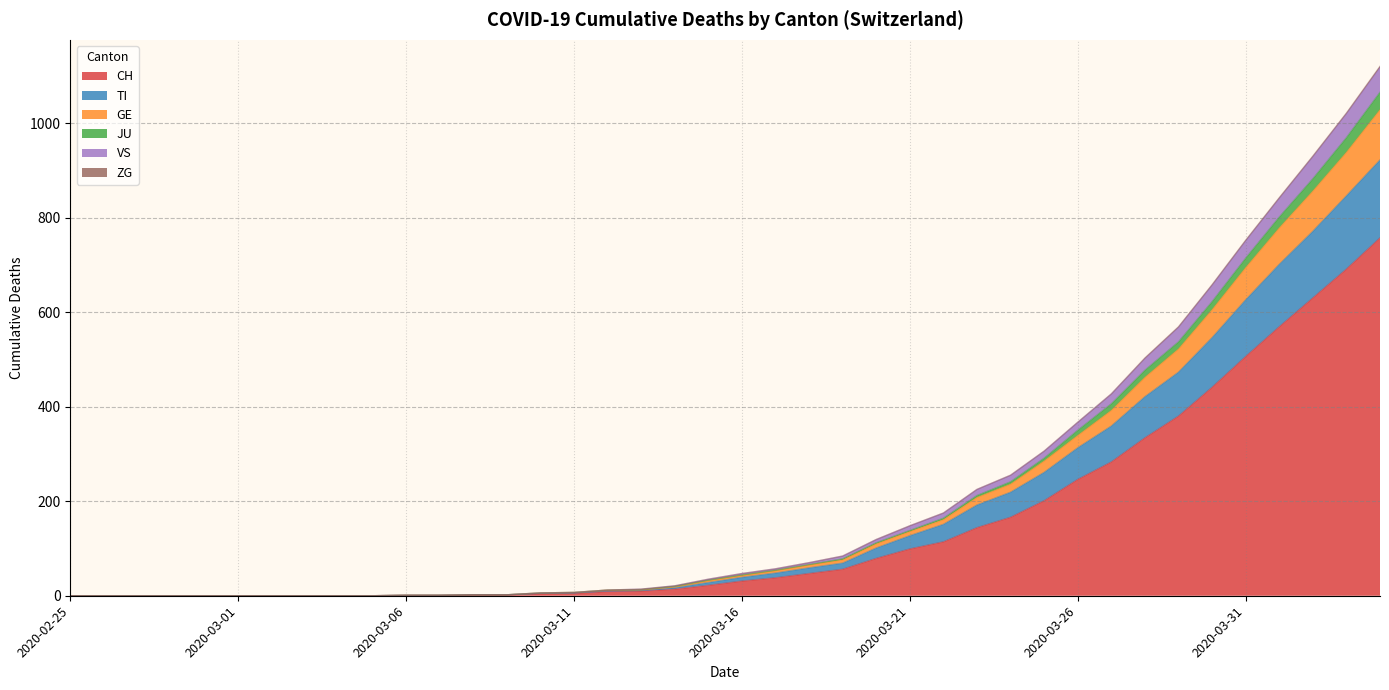

What is the highest value of the CH series?

757